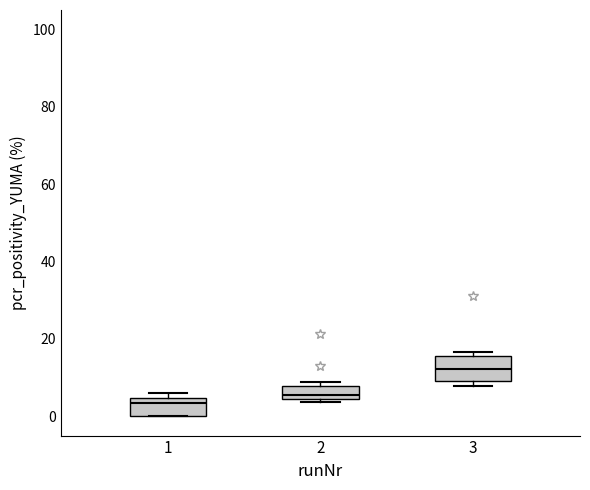

Reading left to right, read every box against the y-axis: the position of its median line, the range the box covers, and the ends of its whiskers. The values are not printed on the chart, so give them approximately, as read against the axis.

1: median 4 (just below the box's upper edge), box 0 to 4, whiskers 0 to 6
2: median 6, box 4 to 8, whiskers 4 (just below the box's lower edge) to 8 (just above the box's upper edge)
3: median 12, box 10 to 16, whiskers 8 to 16 (just above the box's upper edge)